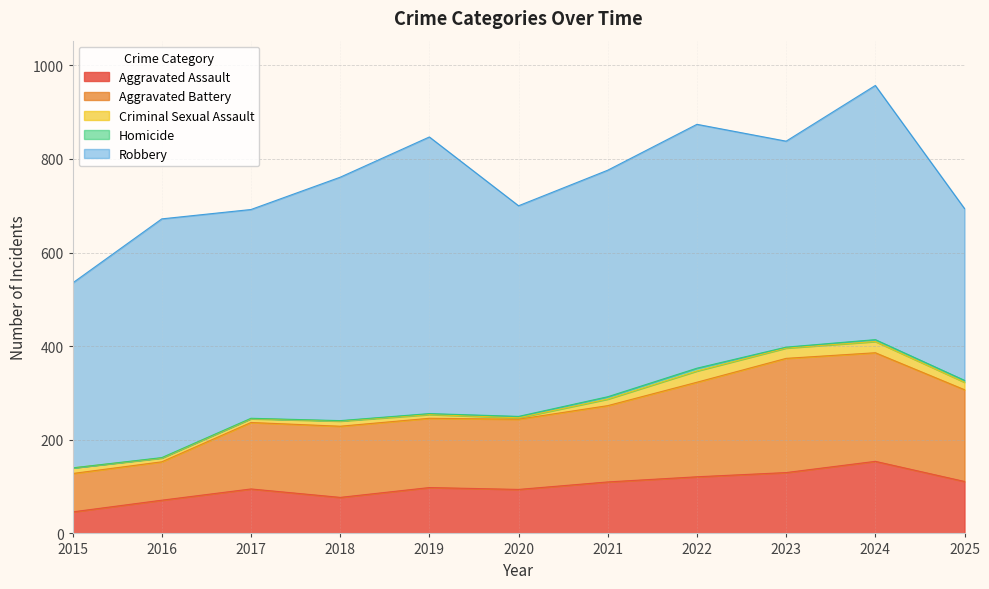

What are all the series names shown in the legend?

Aggravated Assault, Aggravated Battery, Criminal Sexual Assault, Homicide, Robbery